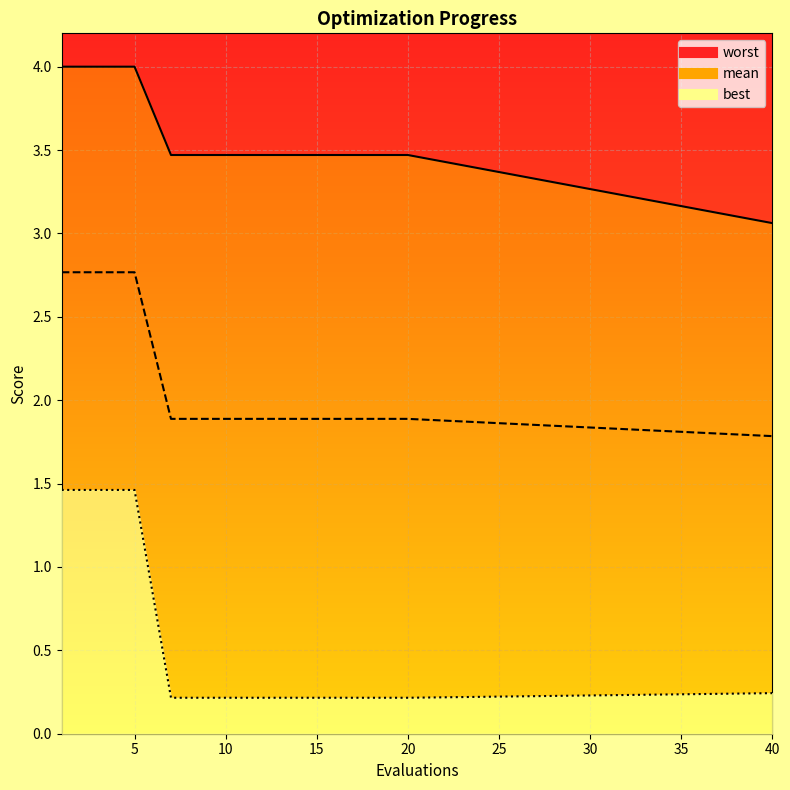

At which category does the chart reach its peak across all series?

1